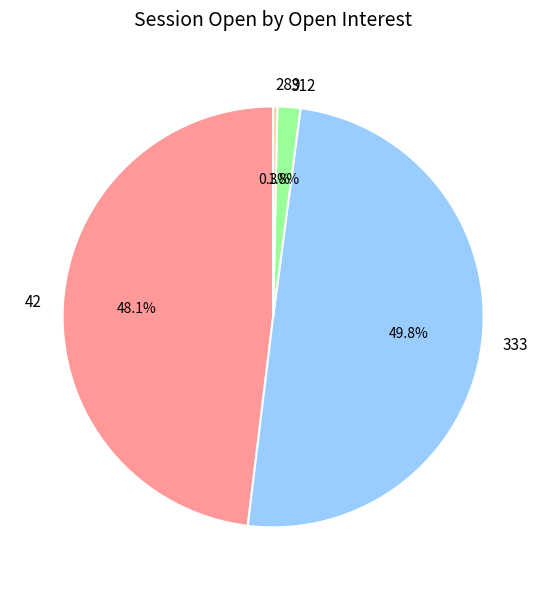

How many segments does this pie chart have?

4